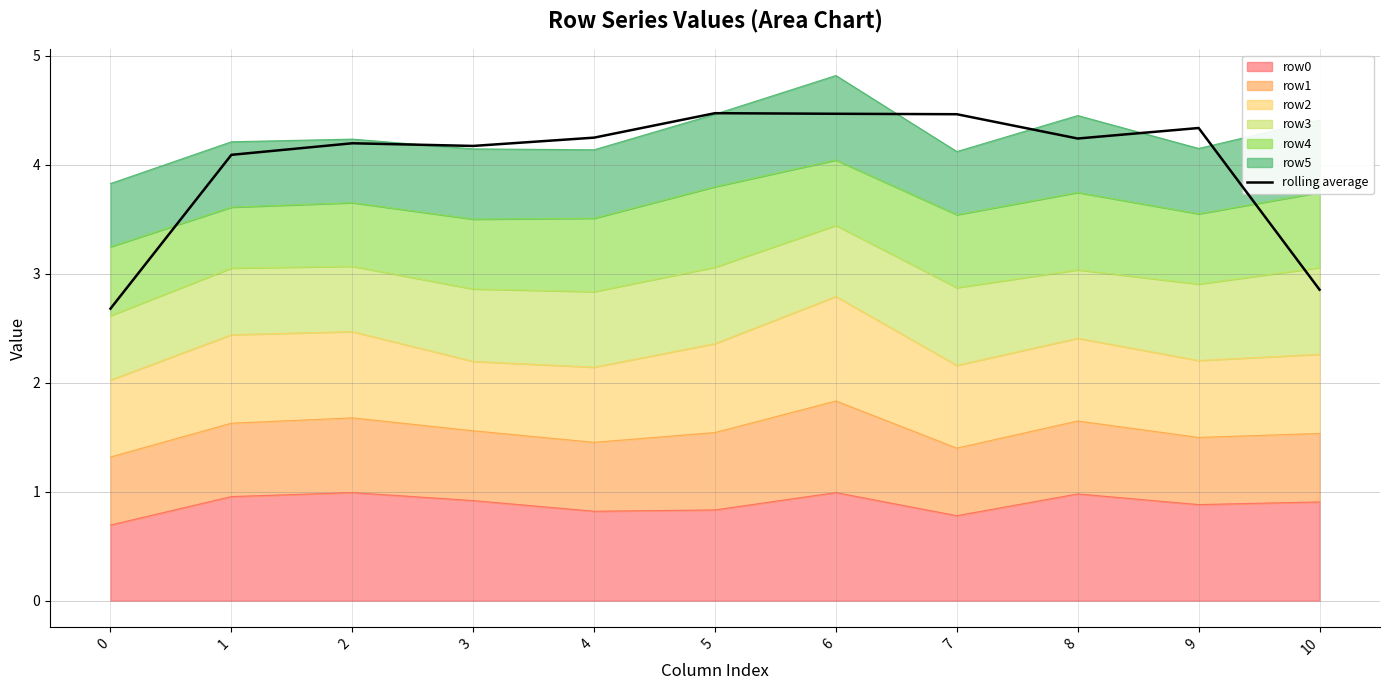

How many values exceed 4?

9